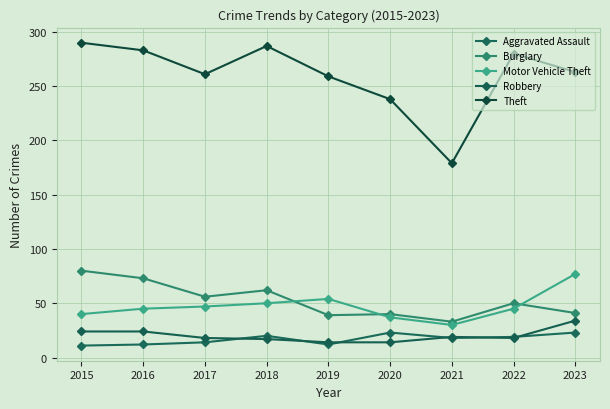

At how many categories does at least one series exceed 249?

7